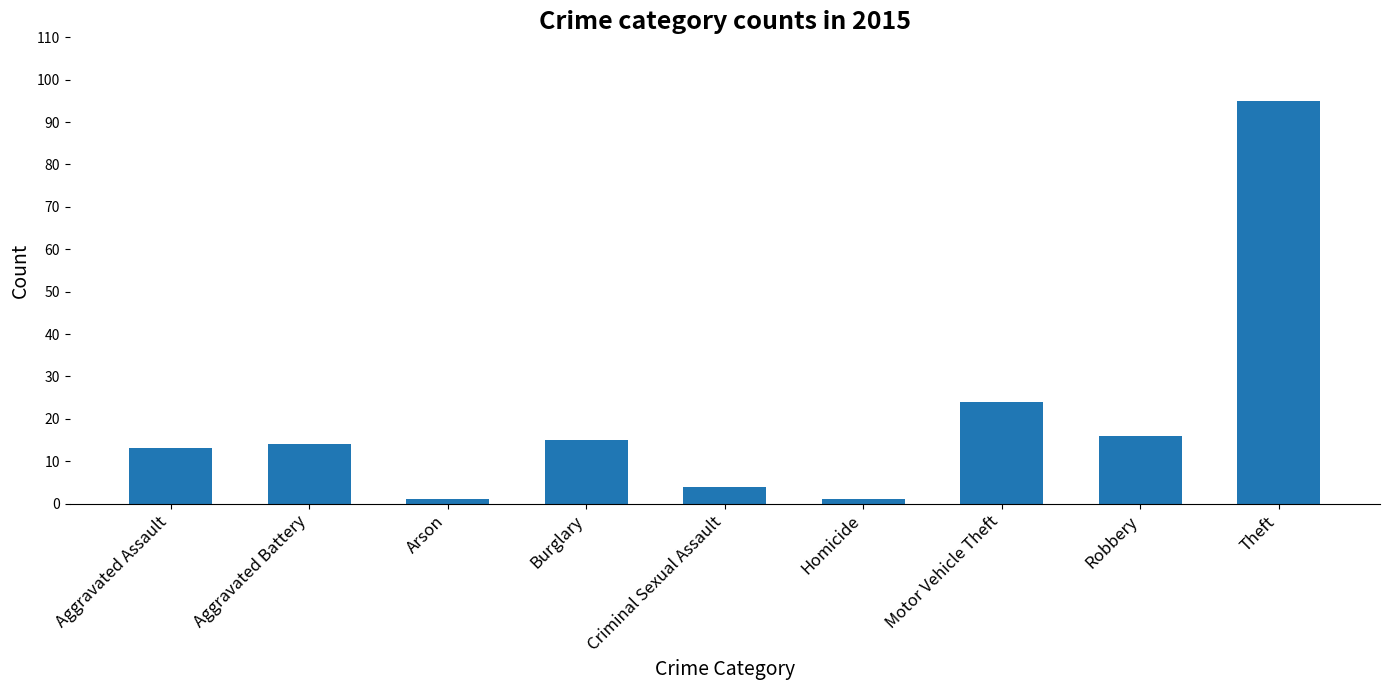

What is the change in value from Aggravated Assault to Robbery?

+3